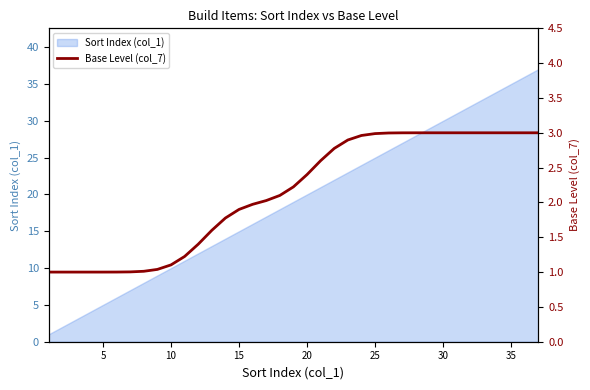

True or false: Sort Index (col_1) has a value of 35 at 35.

True